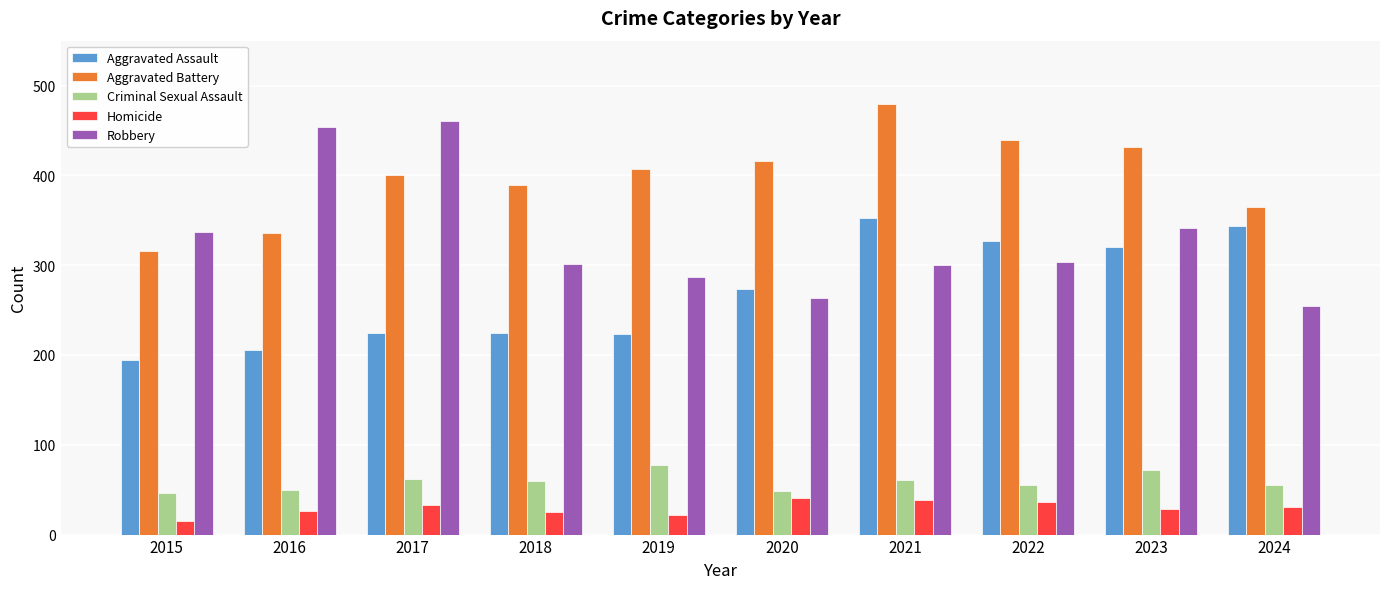

Which series has the largest range (max minus min)?

Robbery